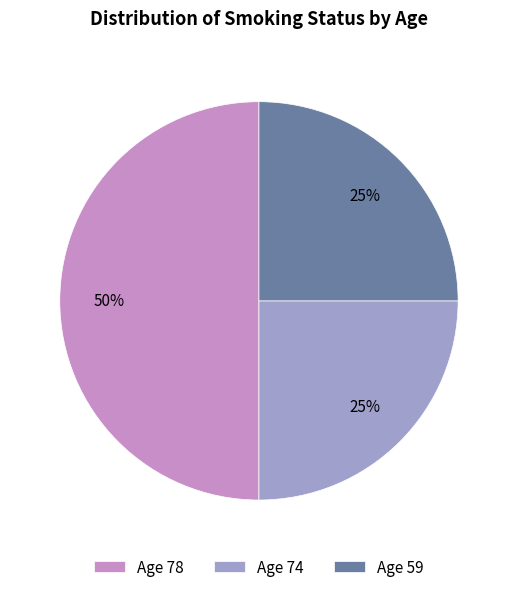

What is the largest slice in the pie chart?

Age 78